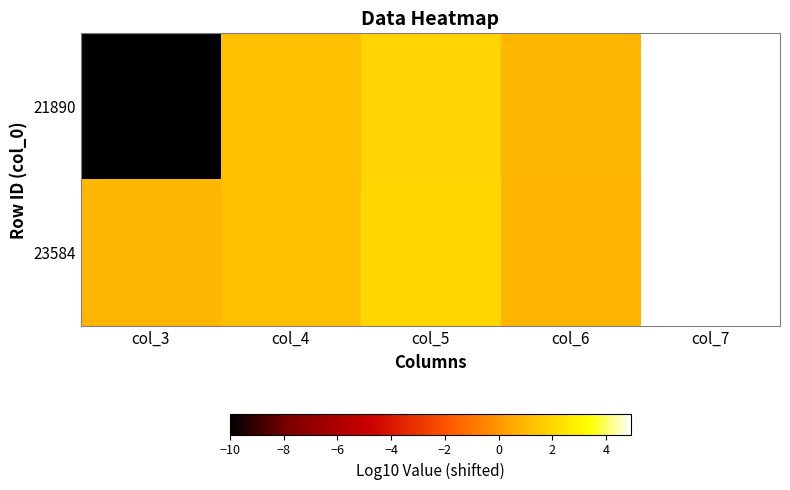

What is the total value across all series at col_3?

-9.1